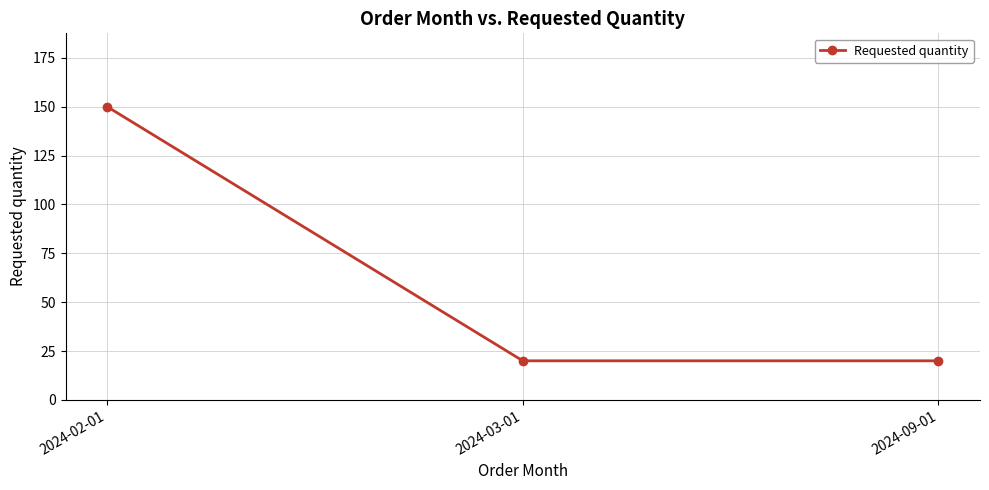

What is the minimum value shown in the chart?

20